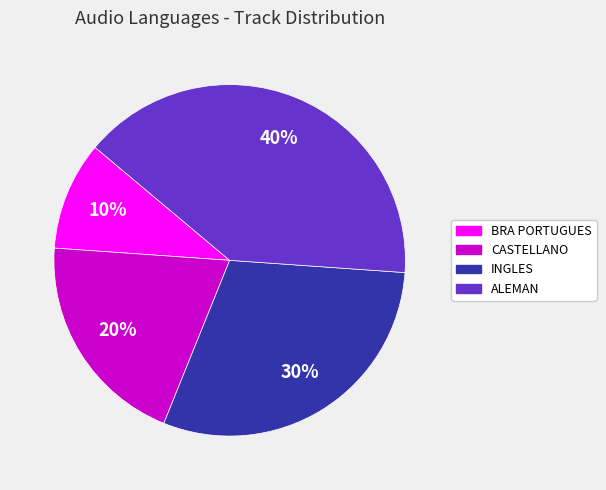

Is it true that INGLES is 30% of the pie?

True